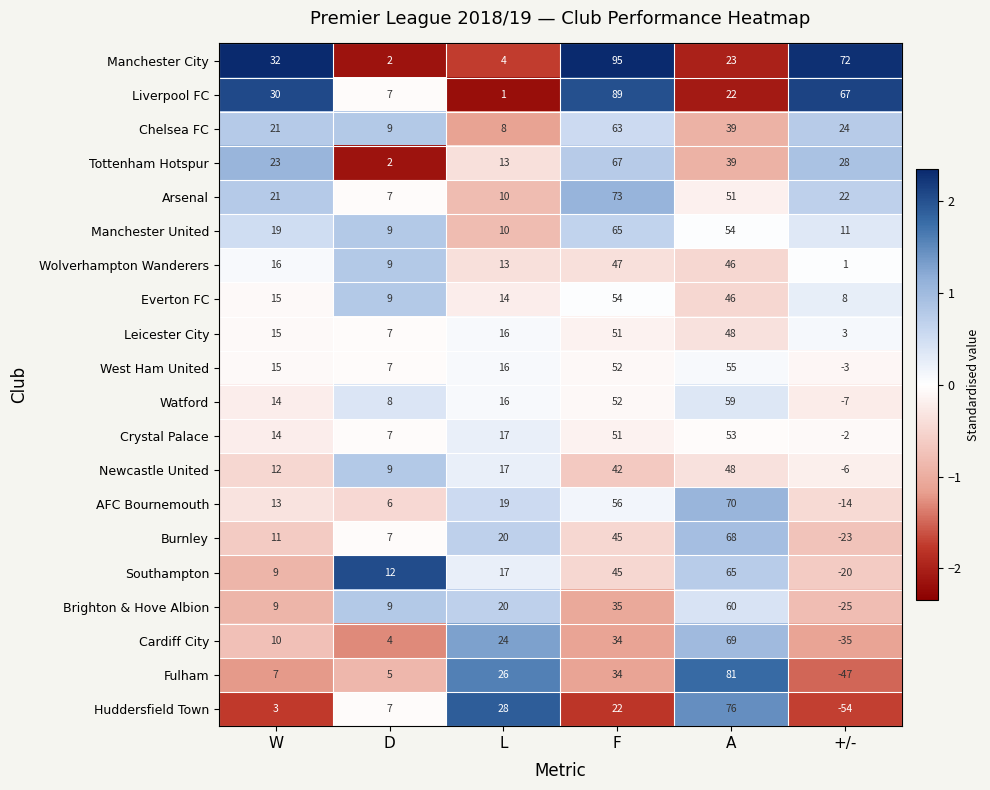

Which series has the largest total across all categories?

Manchester City